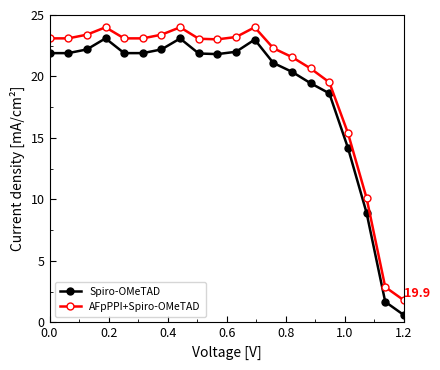

Does the chart display data point markers on the line(s)?

Yes